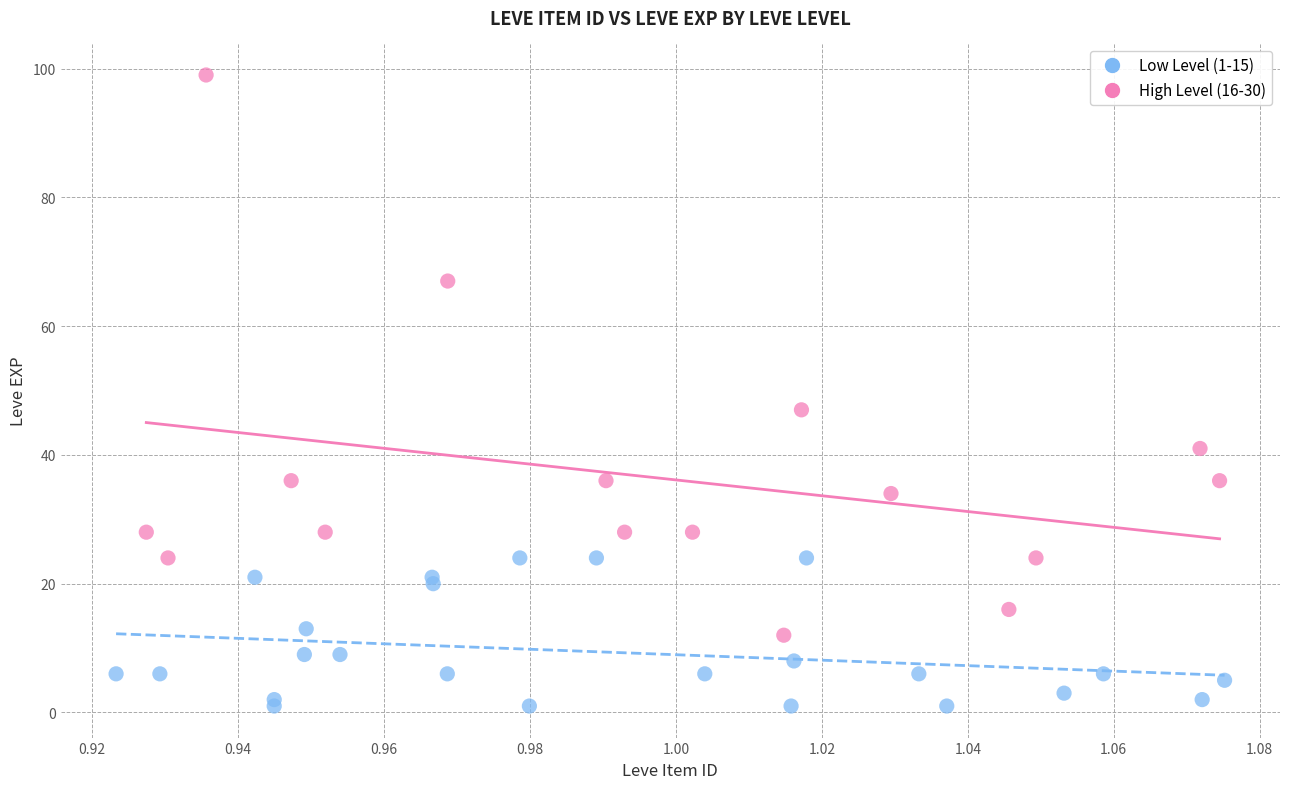

Which series reaches the maximum Y coordinate?

High Level (16-30)